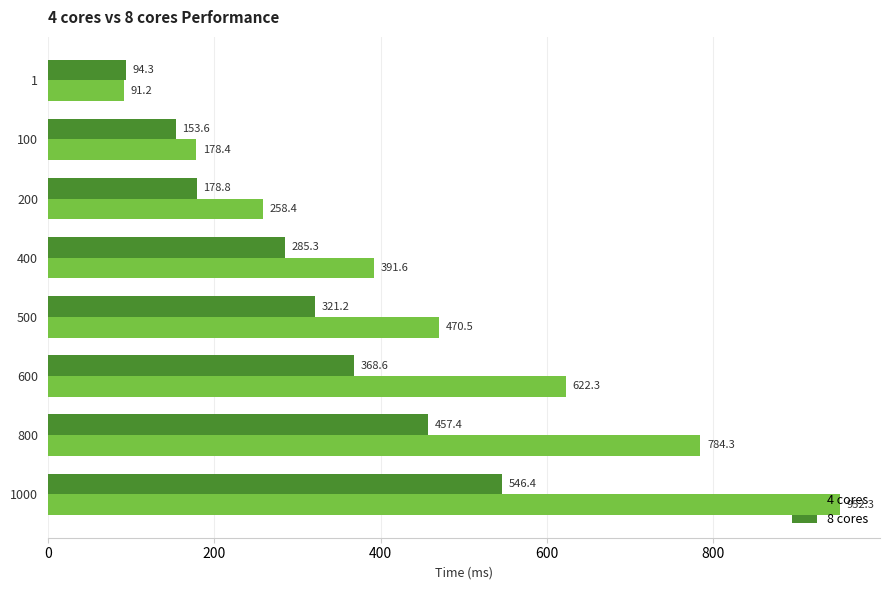

At 1000, list the series in order from smallest to largest.

8 cores, 4 cores